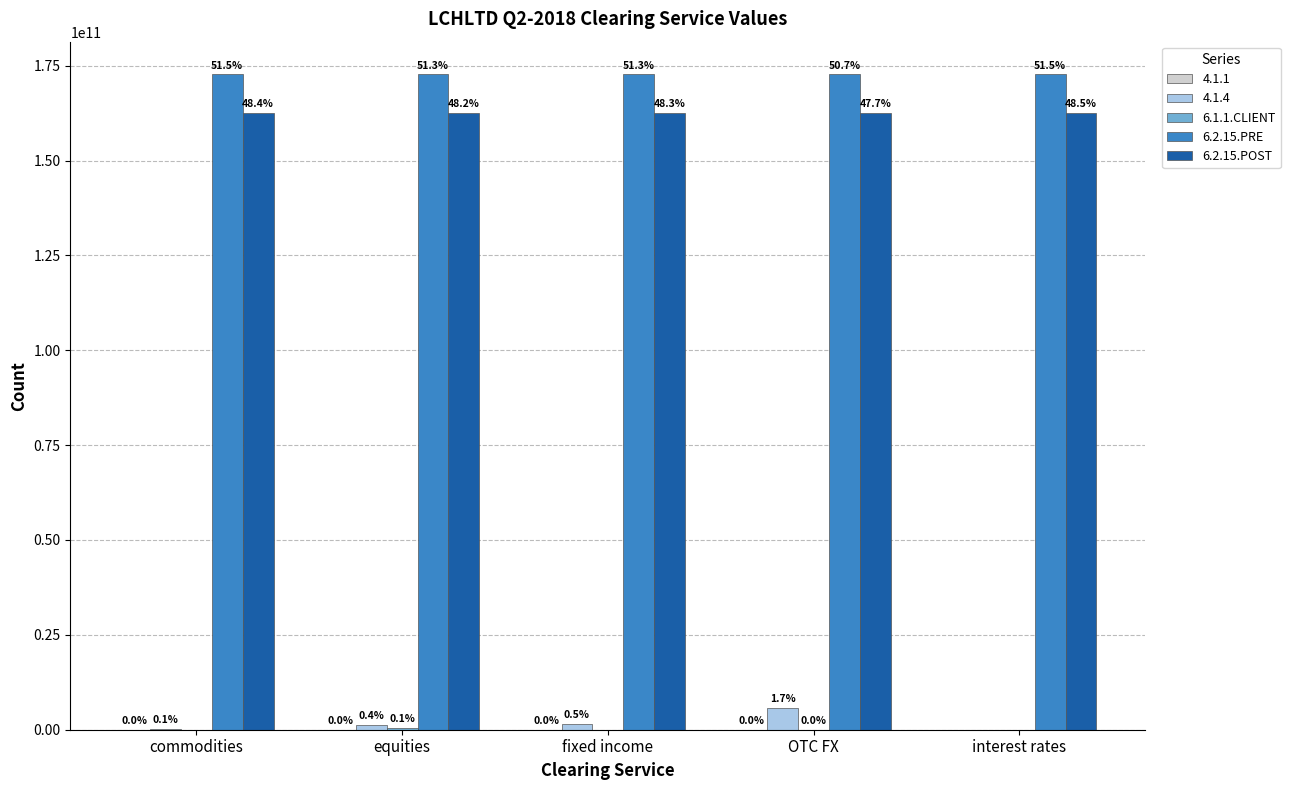

Are the bars horizontal?

No